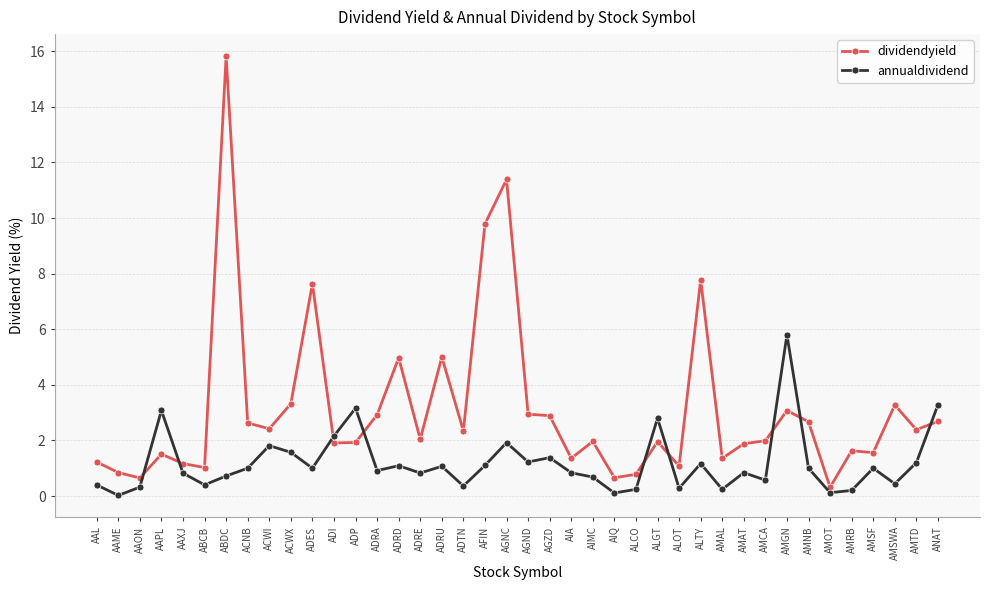

Where do dividendyield and annualdividend first cross each other?

AAON and AAPL